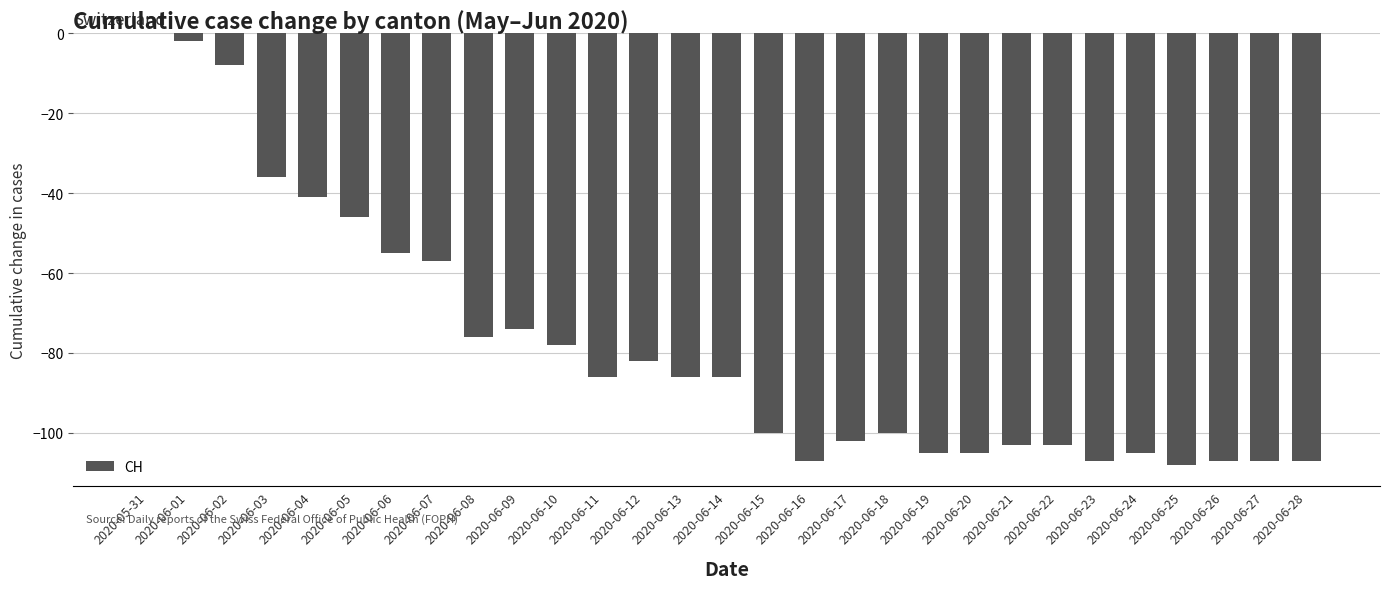

What is the change in value from 2020-06-06 to 2020-06-18?

-45